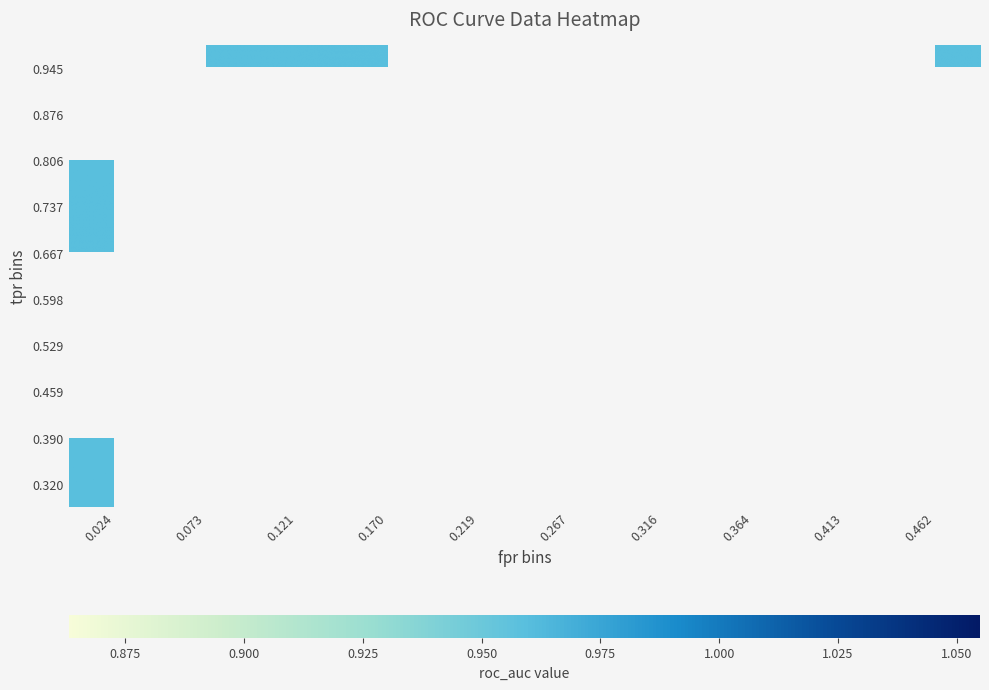

Is it true that tpr equals 0.6 at 25?

False